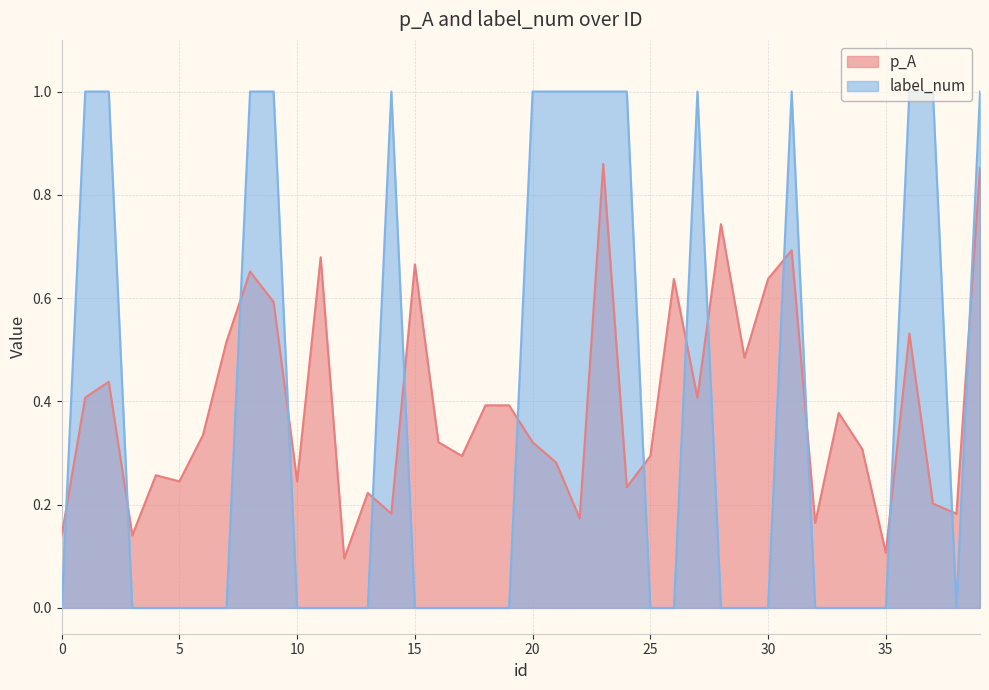

Reading left to right, what are all the values shown in this chart?

p_A: 0=0.1	1=0.4	2=0.4	3=0.1	4=0.3	5=0.2	6=0.3	7=0.5	8=0.7	9=0.6	10=0.2	11=0.7	12=0.1	13=0.2	14=0.2	15=0.7	16=0.3	17=0.3	18=0.4	19=0.4	20=0.3	21=0.3	22=0.2	23=0.9	24=0.2	25=0.3	26=0.6	27=0.4	28=0.7	29=0.5	30=0.6	31=0.7	32=0.2	33=0.4	34=0.3	35=0.1	36=0.5	37=0.2	38=0.2	39=0.9
label_num: 0=0.0	1=1.0	2=1.0	3=0.0	4=0.0	5=0.0	6=0.0	7=0.0	8=1.0	9=1.0	10=0.0	11=0.0	12=0.0	13=0.0	14=1.0	15=0.0	16=0.0	17=0.0	18=0.0	19=0.0	20=1.0	21=1.0	22=1.0	23=1.0	24=1.0	25=0.0	26=0.0	27=1.0	28=0.0	29=0.0	30=0.0	31=1.0	32=0.0	33=0.0	34=0.0	35=0.0	36=1.0	37=1.0	38=0.0	39=1.0